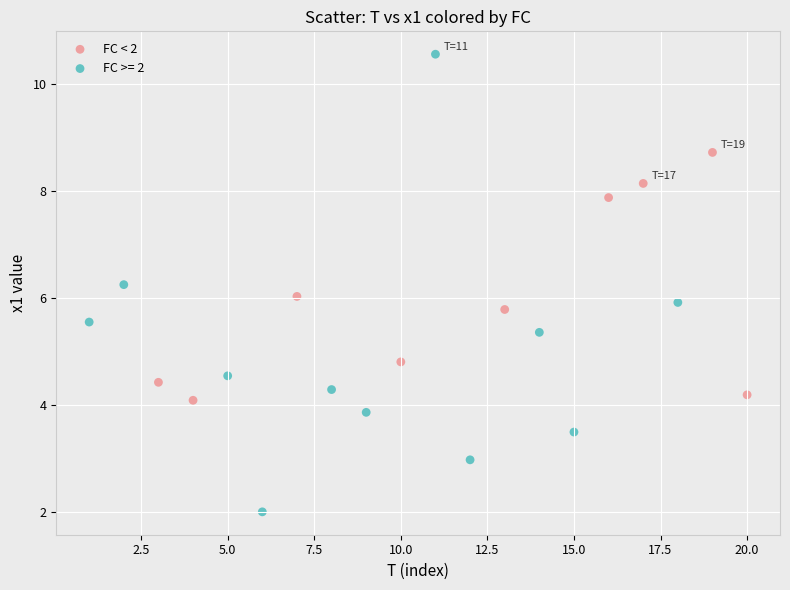

Which series reaches the minimum Y coordinate?

FC >= 2